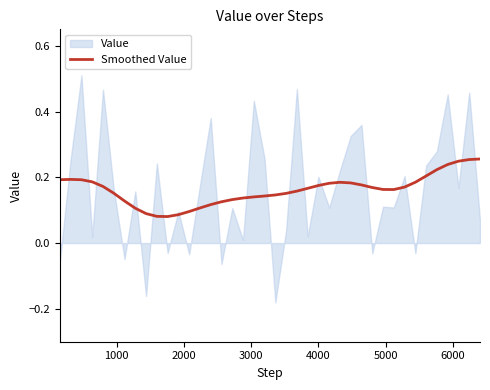

What is the difference between the second highest and second lowest values?

0.2